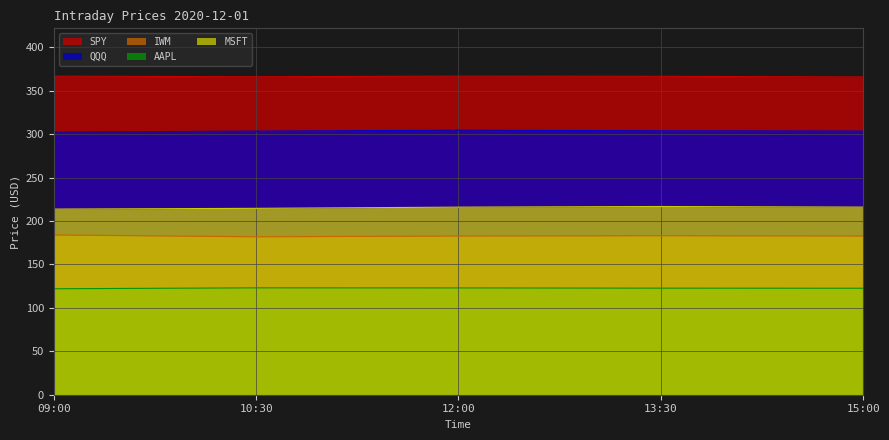

Does the chart display data point markers on the line(s)?

No